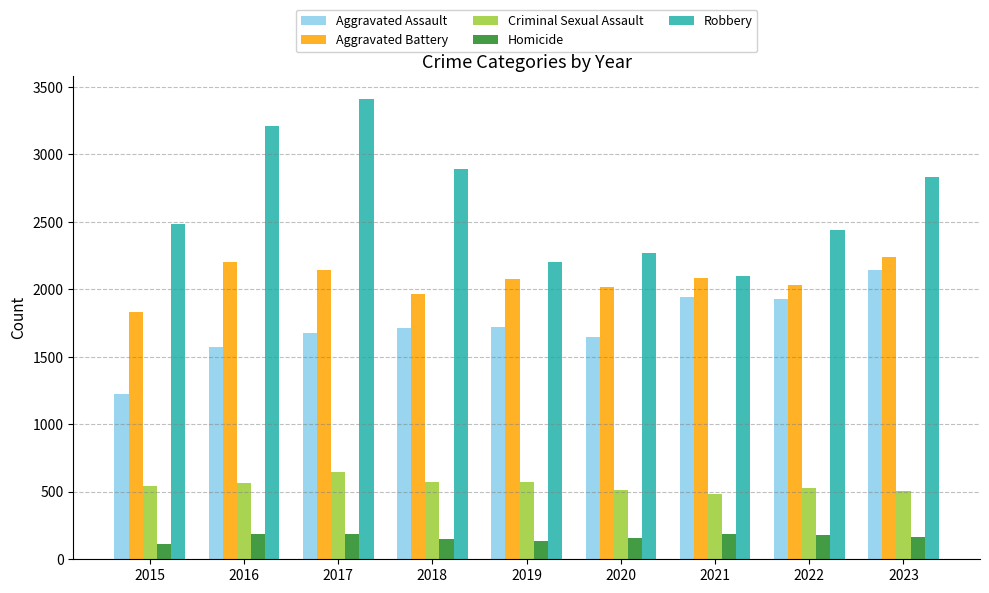

What value does the Homicide series have at 2023?

162